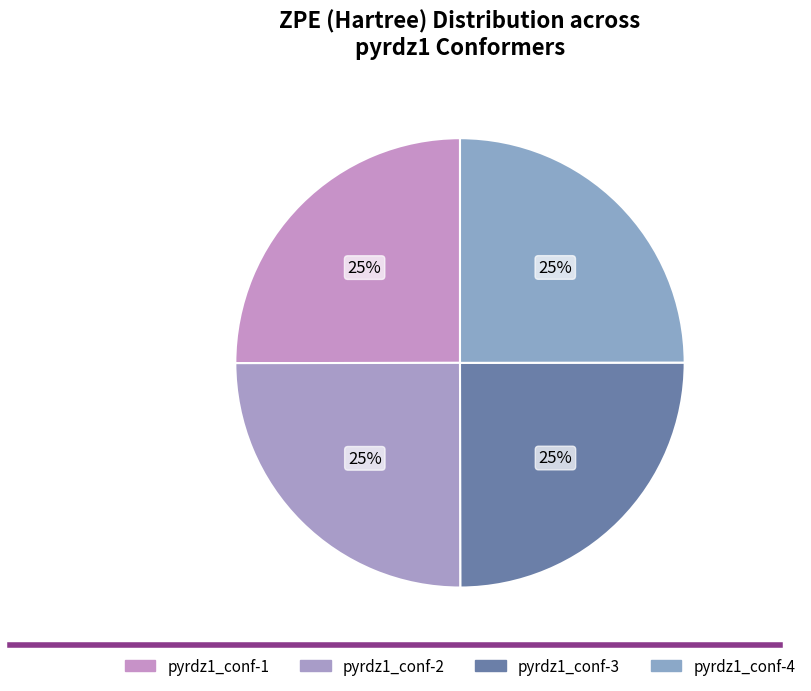

To the nearest percent, what is the combined percentage of pyrdz1_conf-2 and pyrdz1_conf-4?

50%